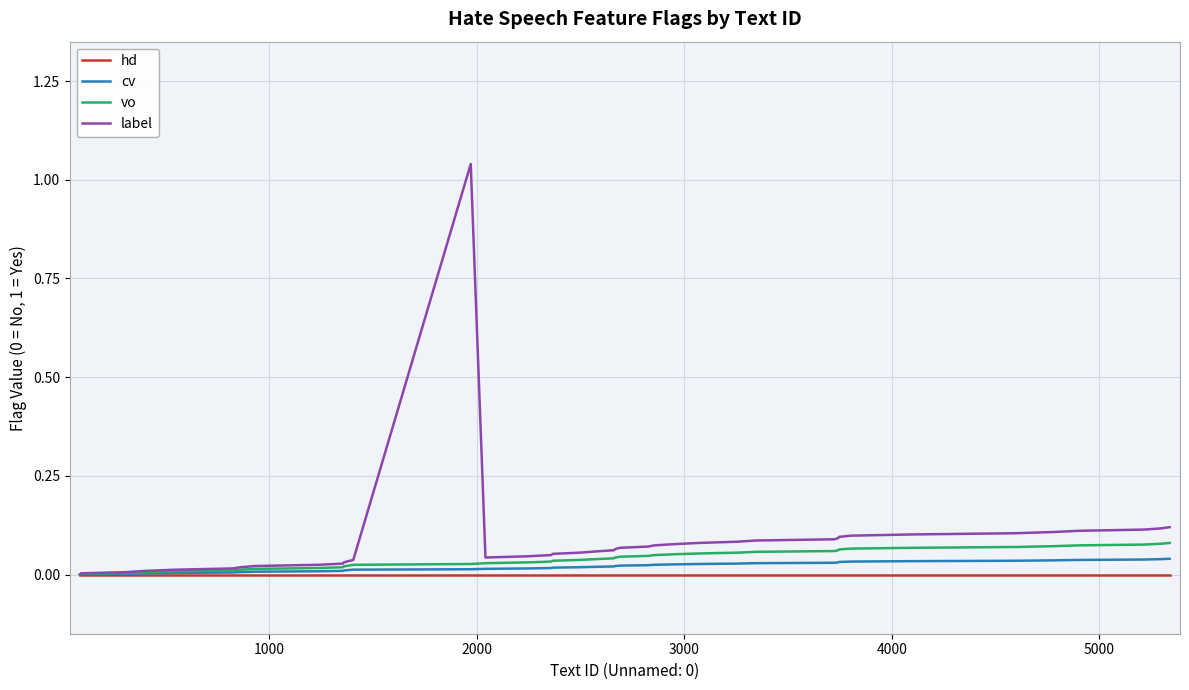

At how many categories does at least one series exceed 0?

39